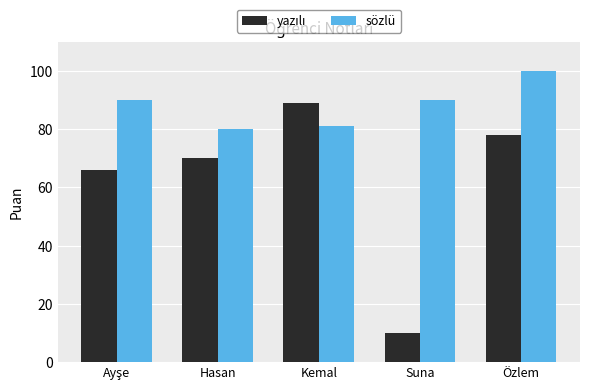

What is the label of the 3rd bar from the right?

Kemal